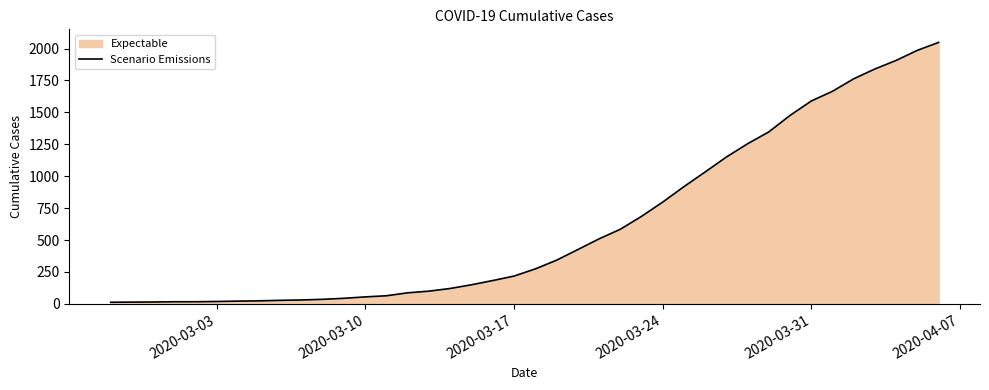

What is the difference between the maximum and minimum values?

2035